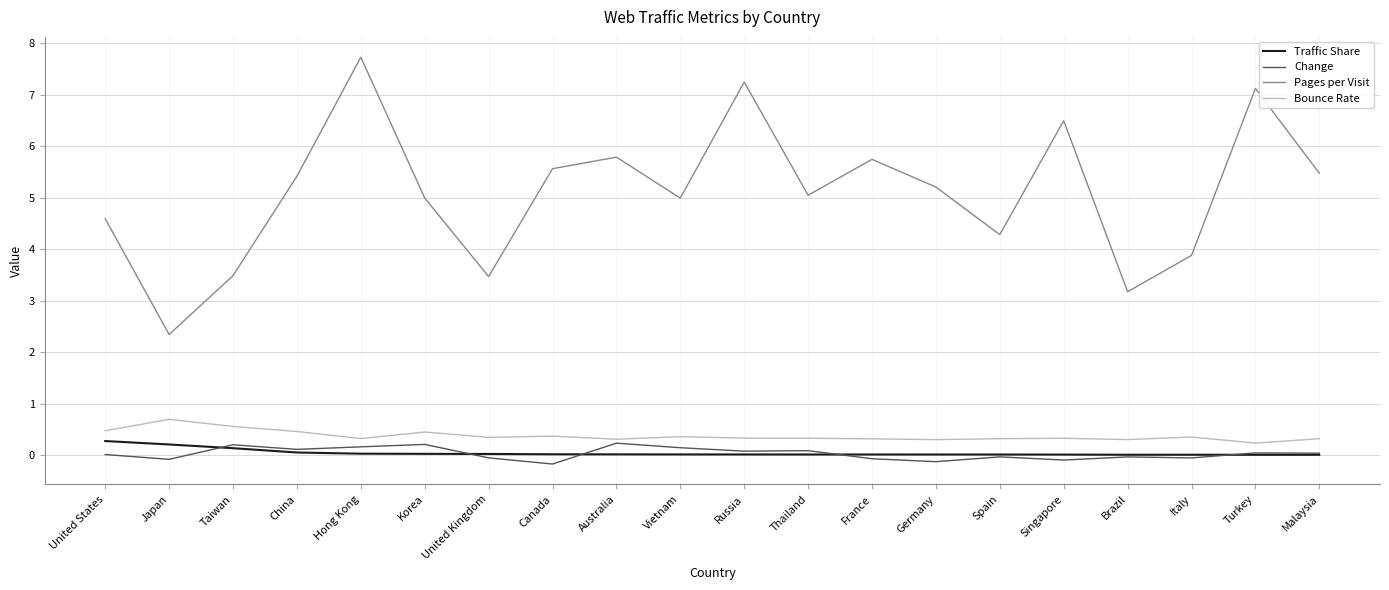

True or false: Change and Pages per Visit intersect in this chart.

False